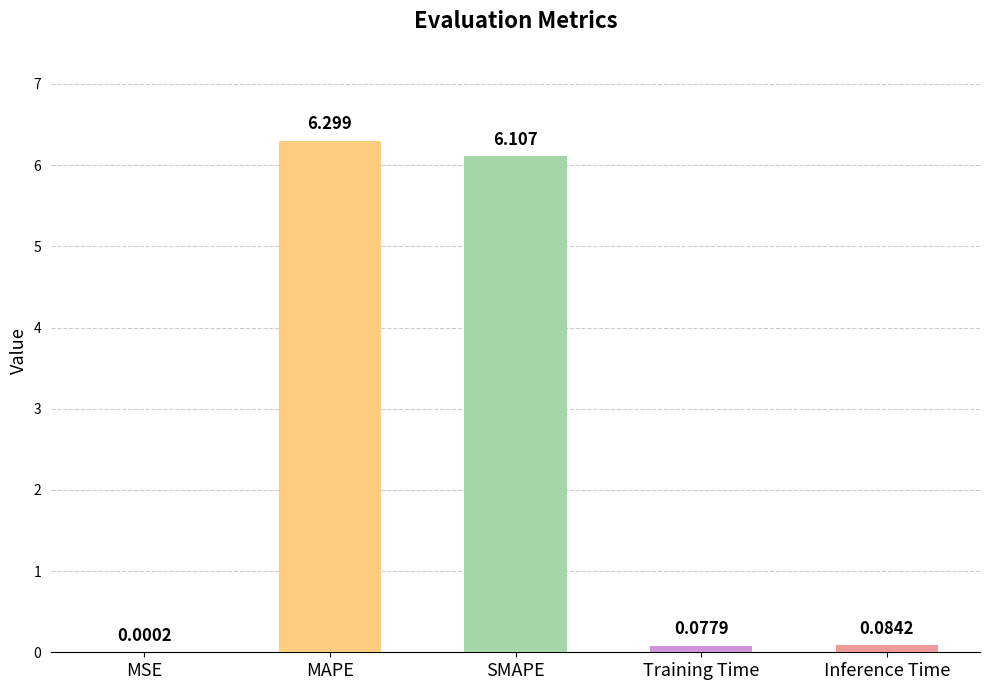

Between MAPE and Inference Time, which is larger?

MAPE